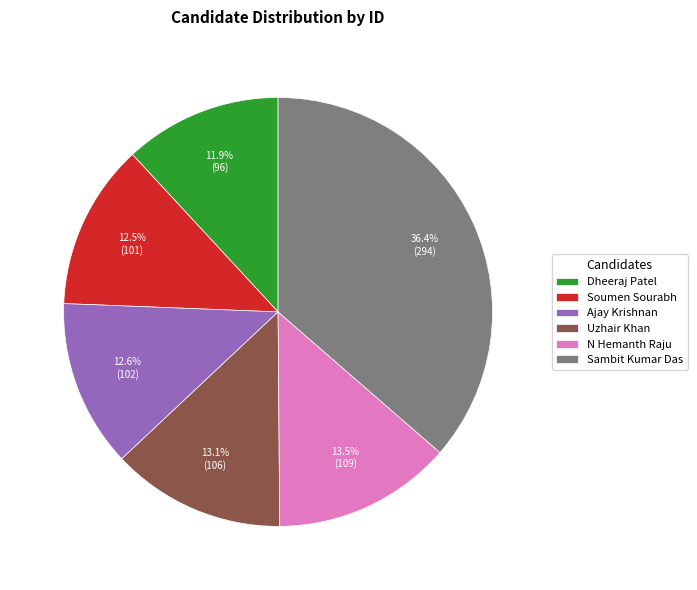

What is the ratio of the value at Soumen Sourabh to the value at Dheeraj Patel?

1.1